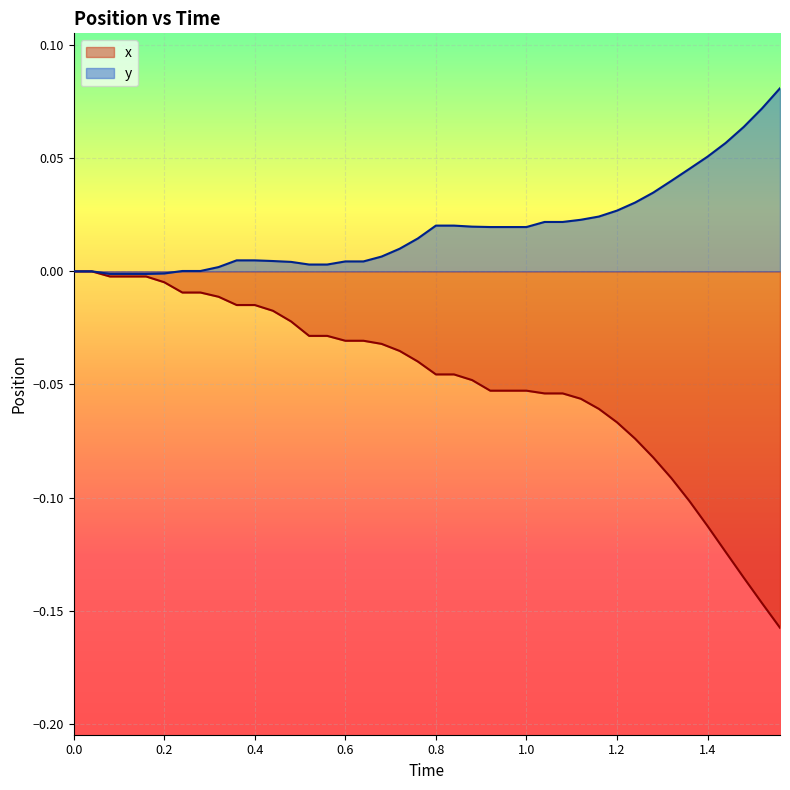

What position from the right is 0.0?

40